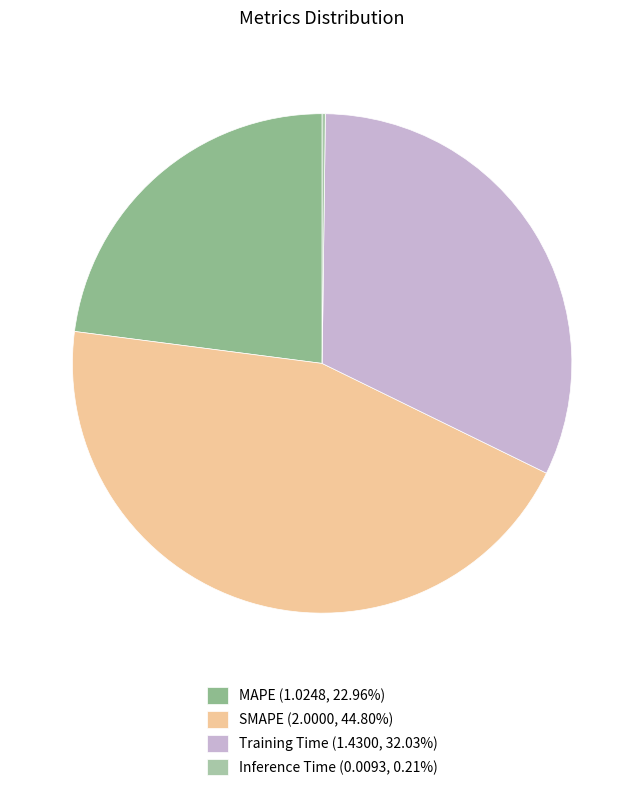

How much of the chart is everything except SMAPE?

55.2%